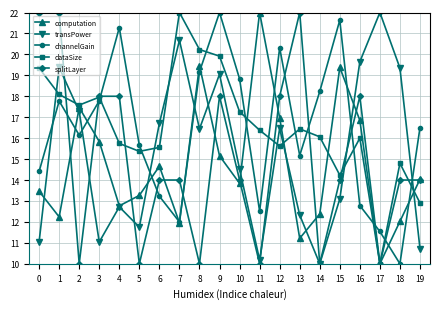

True or false: dataSize and transPower intersect in this chart.

True